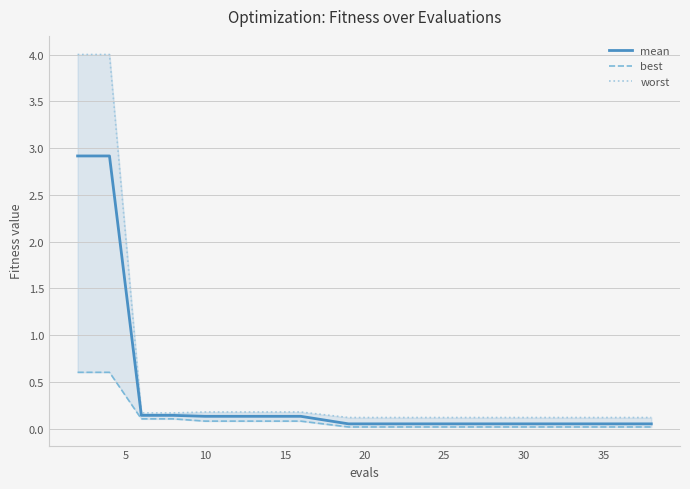

True or false: mean and worst cross at least once.

False